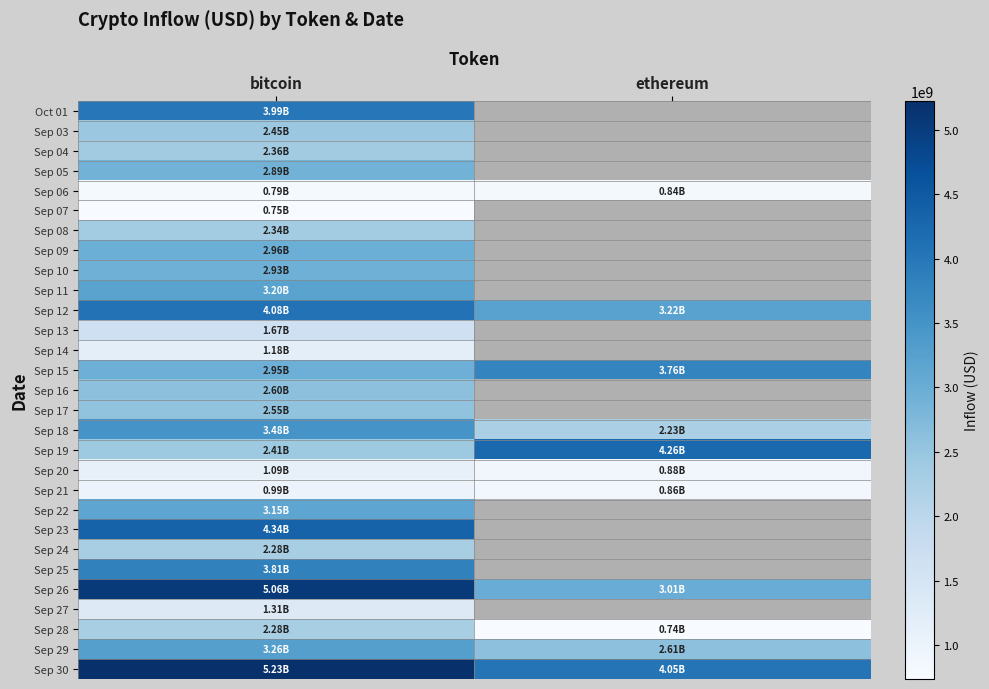

What is the approximate value of Sep 05 at bitcoin?

2889159772.4